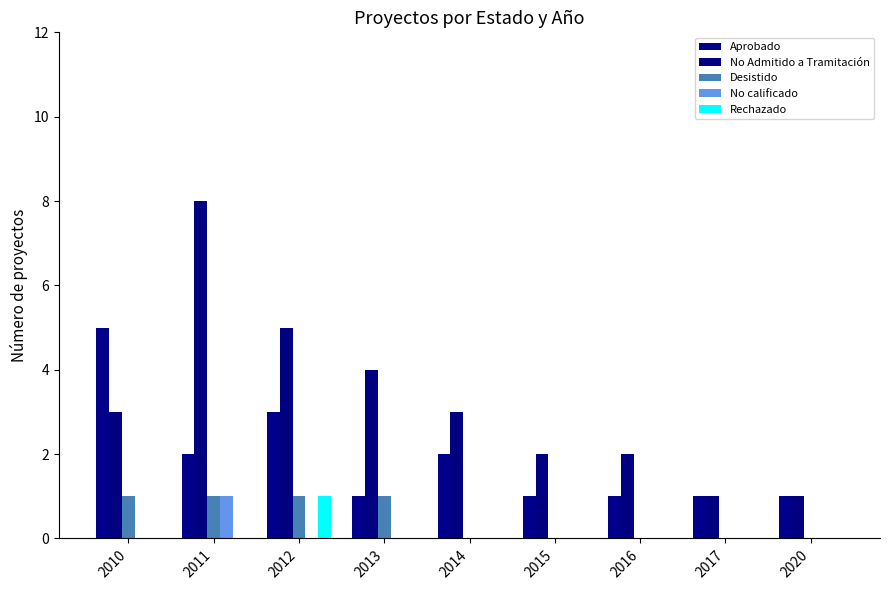

Reading left to right, list all the values displayed in this chart.

Aprobado: 2010=5	2011=2	2012=3	2013=1	2014=2	2015=1	2016=1	2017=1	2020=1
No Admitido a Tramitación: 2010=3	2011=8	2012=5	2013=4	2014=3	2015=2	2016=2	2017=1	2020=1
Desistido: 2010=1	2011=1	2012=1	2013=1	2014=0	2015=0	2016=0	2017=0	2020=0
No calificado: 2010=0	2011=1	2012=0	2013=0	2014=0	2015=0	2016=0	2017=0	2020=0
Rechazado: 2010=0	2011=0	2012=1	2013=0	2014=0	2015=0	2016=0	2017=0	2020=0